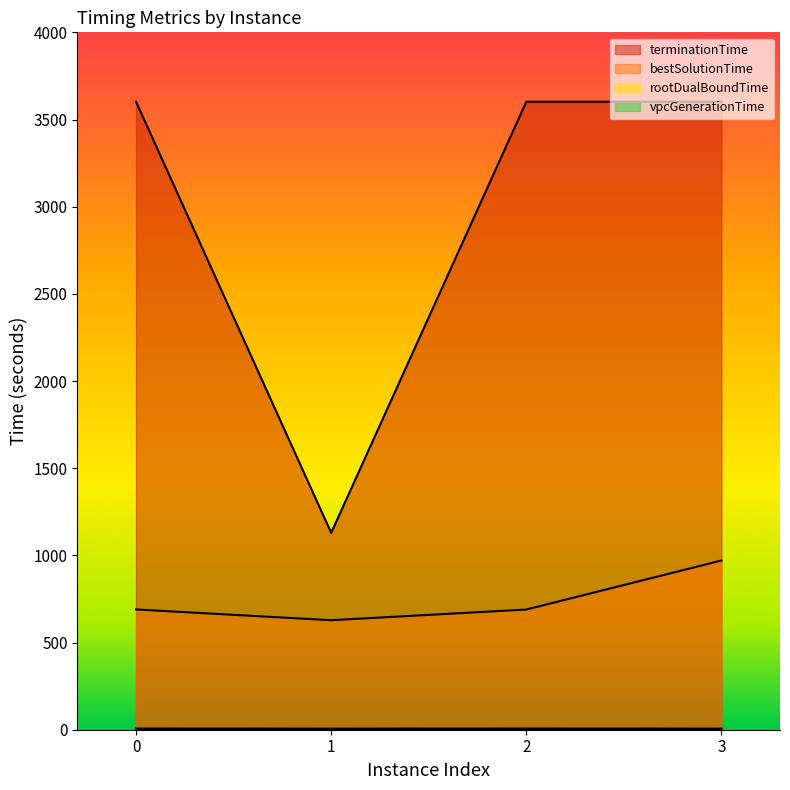

At which category is the sum across all series the highest?

3